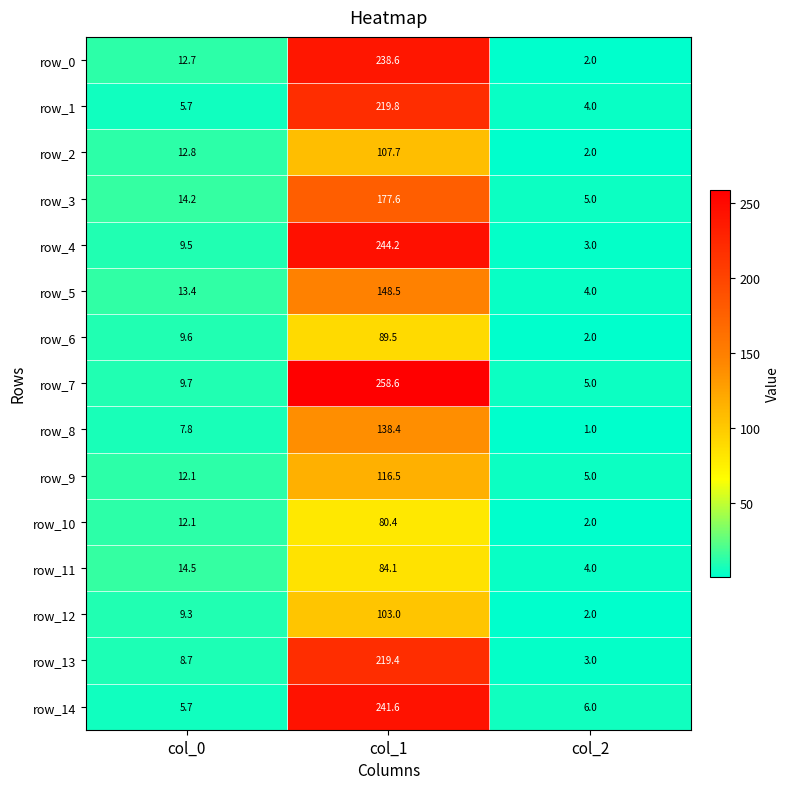

What is the sum of the row_8 values at col_0 and col_2?

8.8